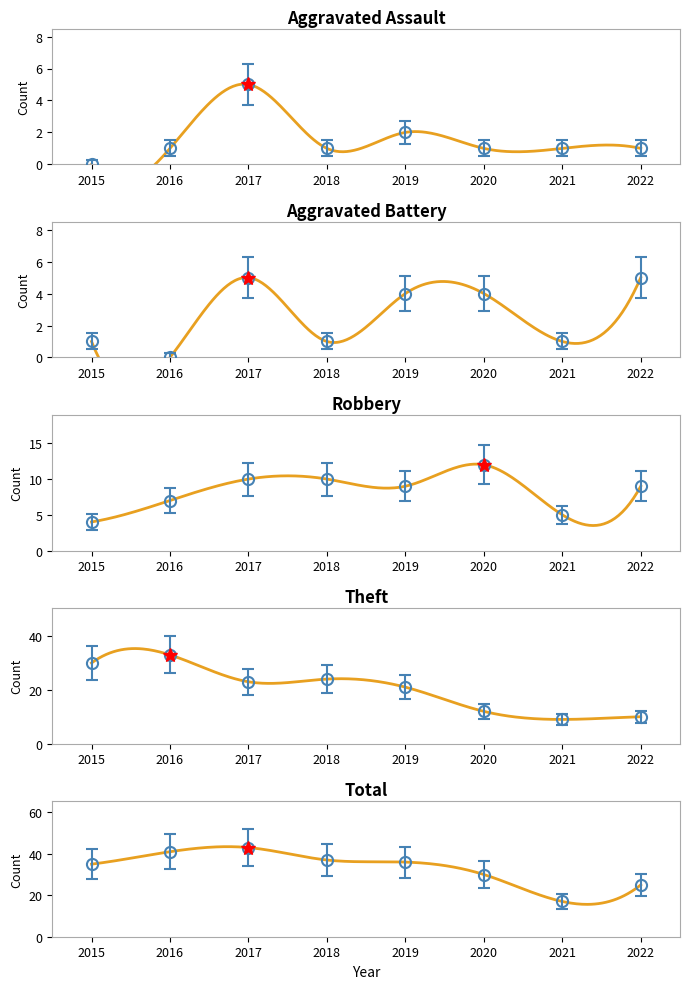

The Aggravated Battery series shows 1 at 2021. True or false?

False